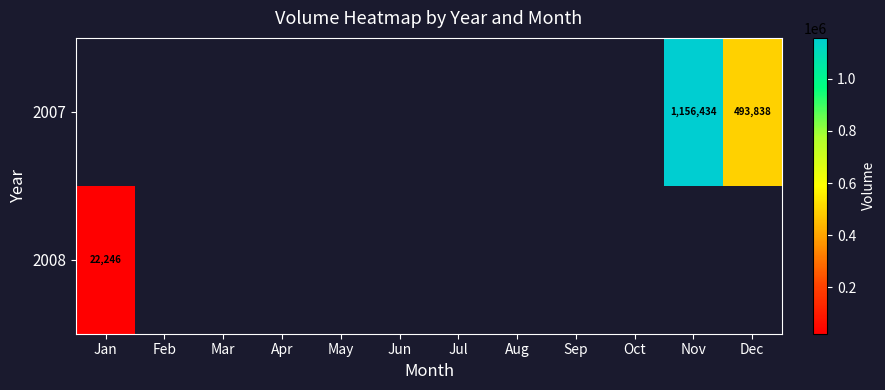

Is the value of 2007 at Dec greater than the value of 2008 at Jan?

Yes